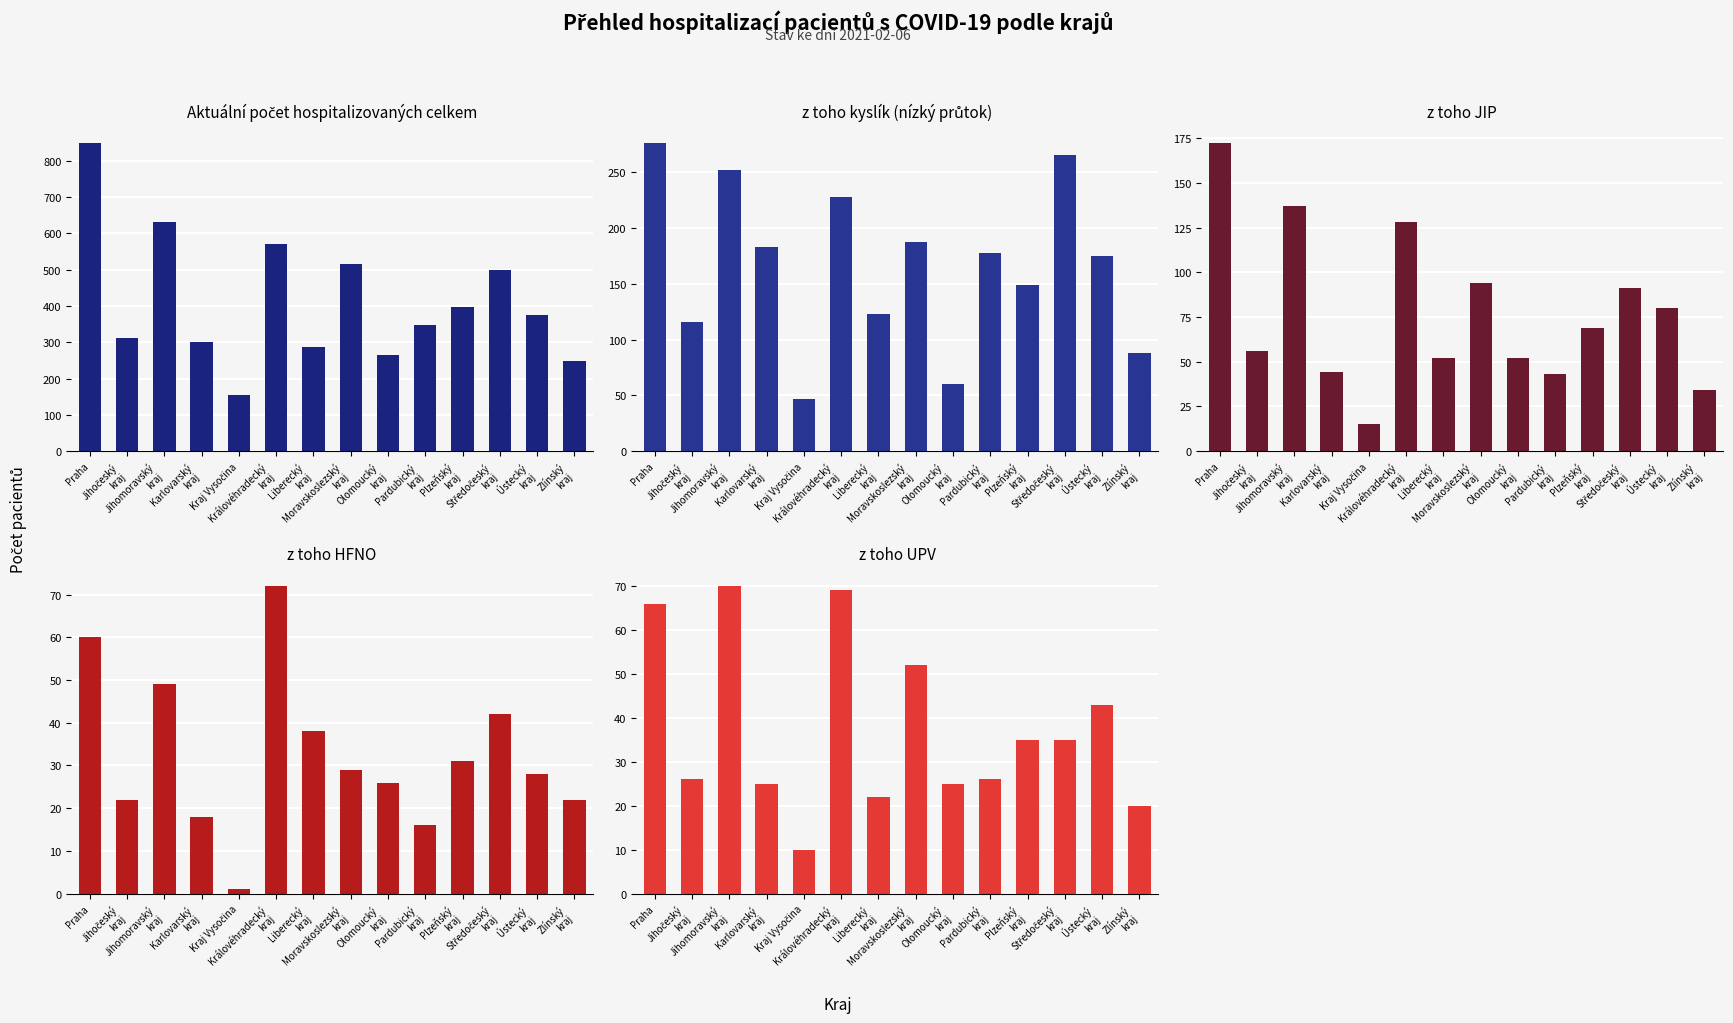

What is the sum of the z toho UPV values at Ústecký
kraj and Zlínský
kraj?

63